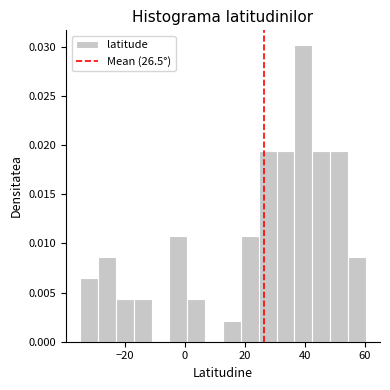

Read against the x-axis, roughly where is the centre of the tallest bar?

40